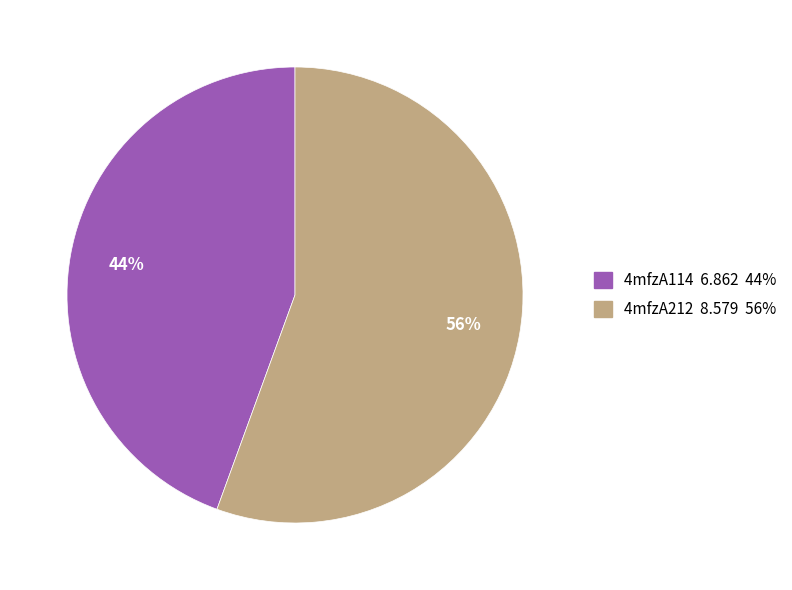

What percentage is the 4mfzA114 slice, to the nearest percent?

44%